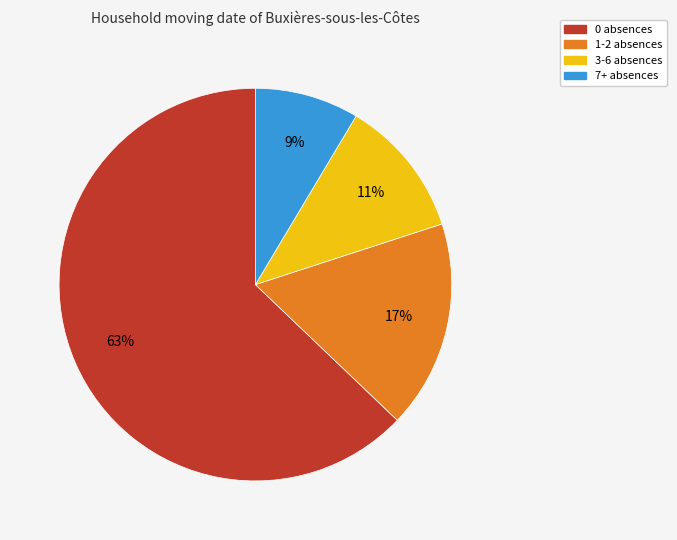

How many segments does this pie chart have?

4